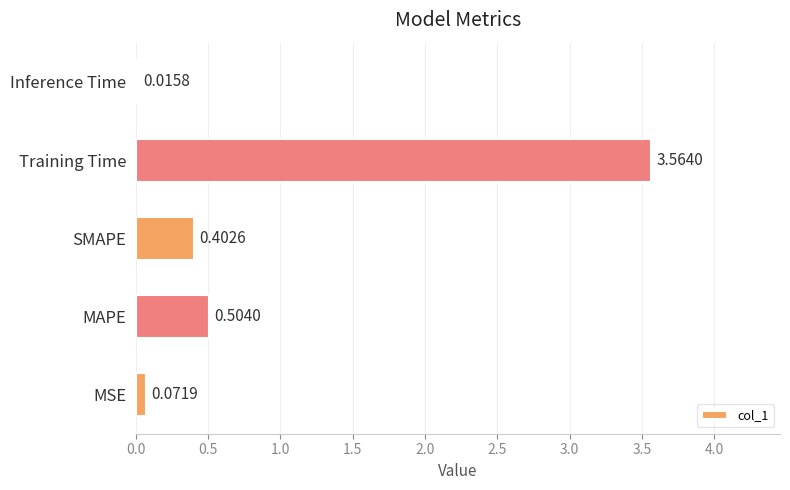

List the labels in order of value, largest first.

Training Time, MAPE, SMAPE, MSE, Inference Time